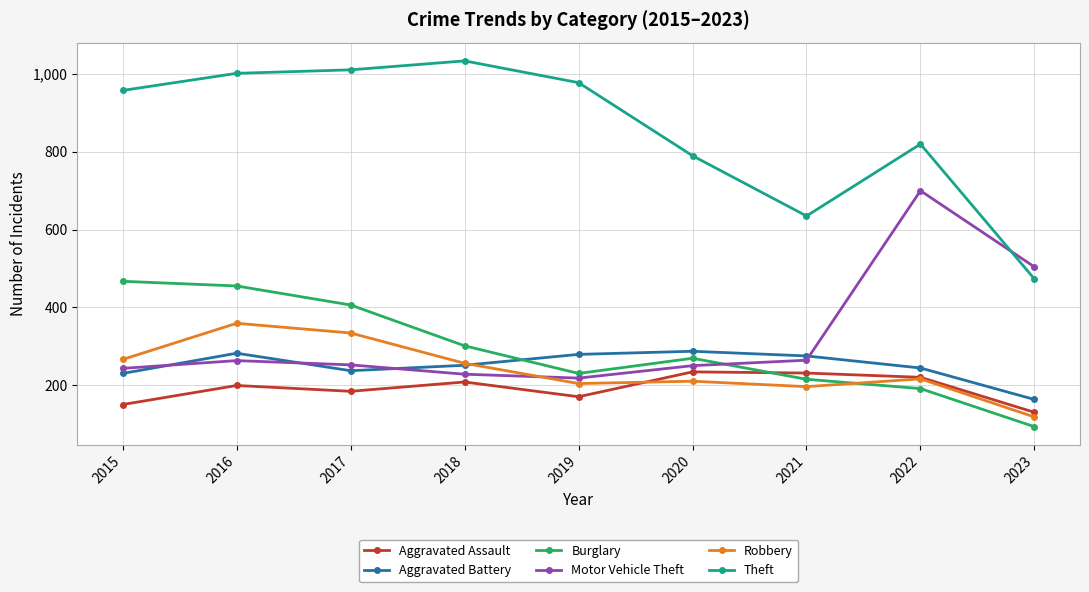

Is the value of Robbery at 2020 greater than the value of Aggravated Assault at 2019?

Yes